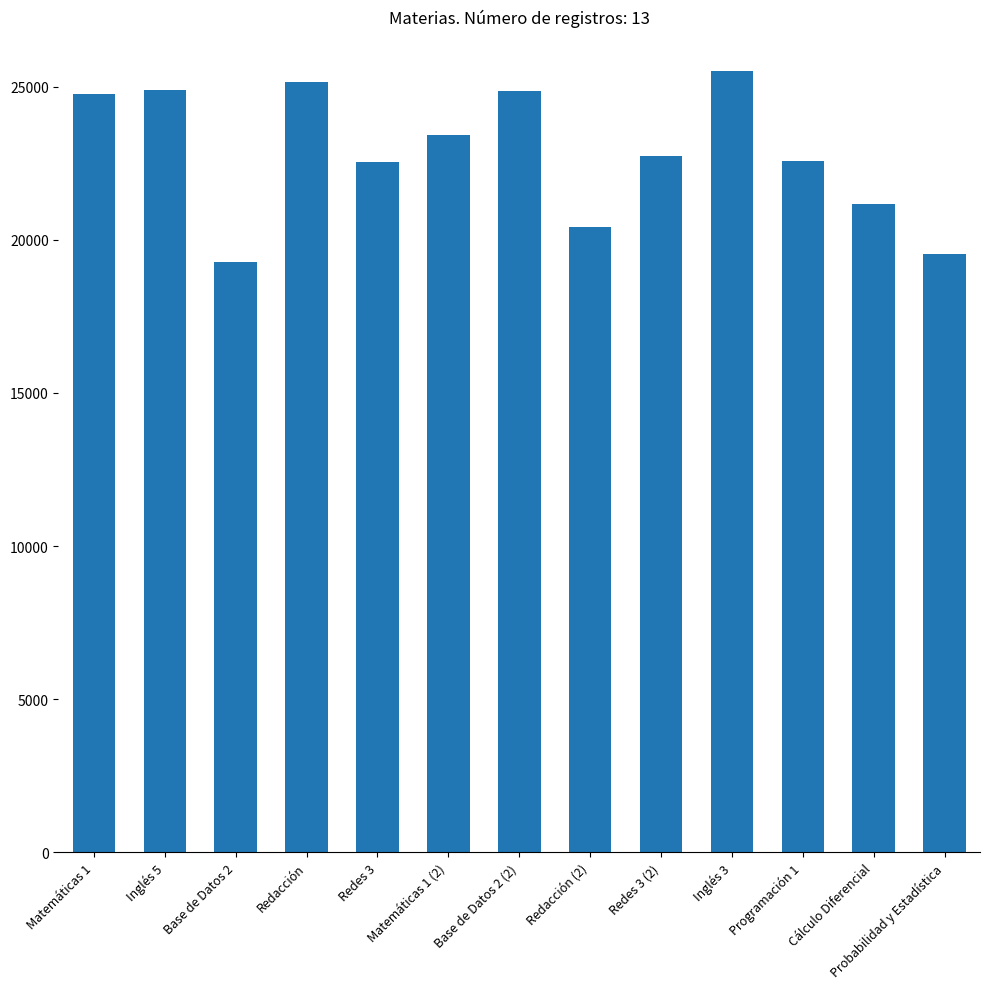

True or false: the data shows 20411 at Redacción (2).

True